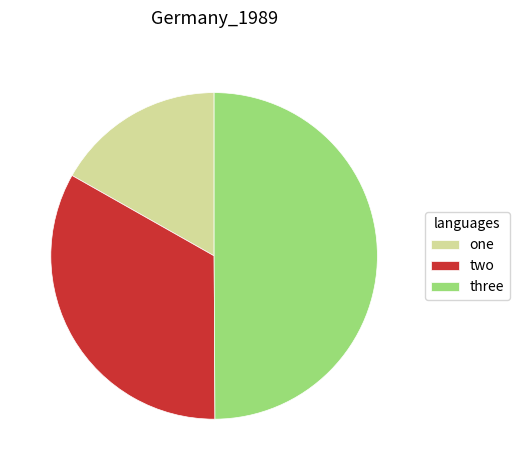

Does one represent more than half of the total?

No